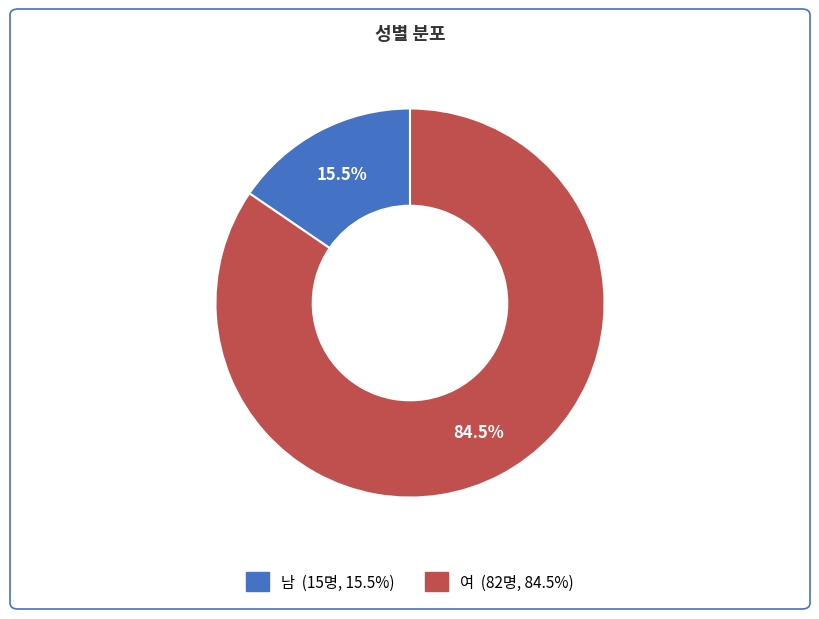

Which category has the smallest portion of the pie?

남